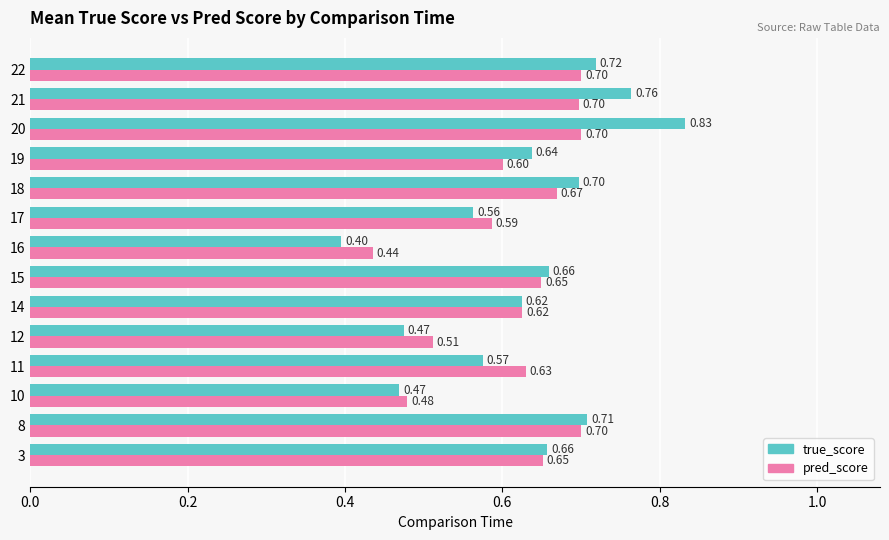

Is the value of pred_score at 15 greater than the value of true_score at 15?

No